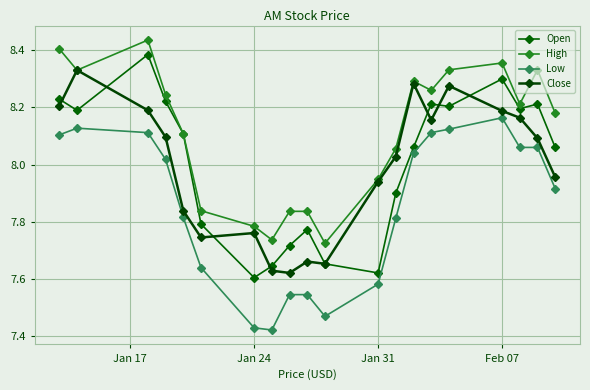

List the series in order of their peak value, lowest first.

Low, Close, Open, High